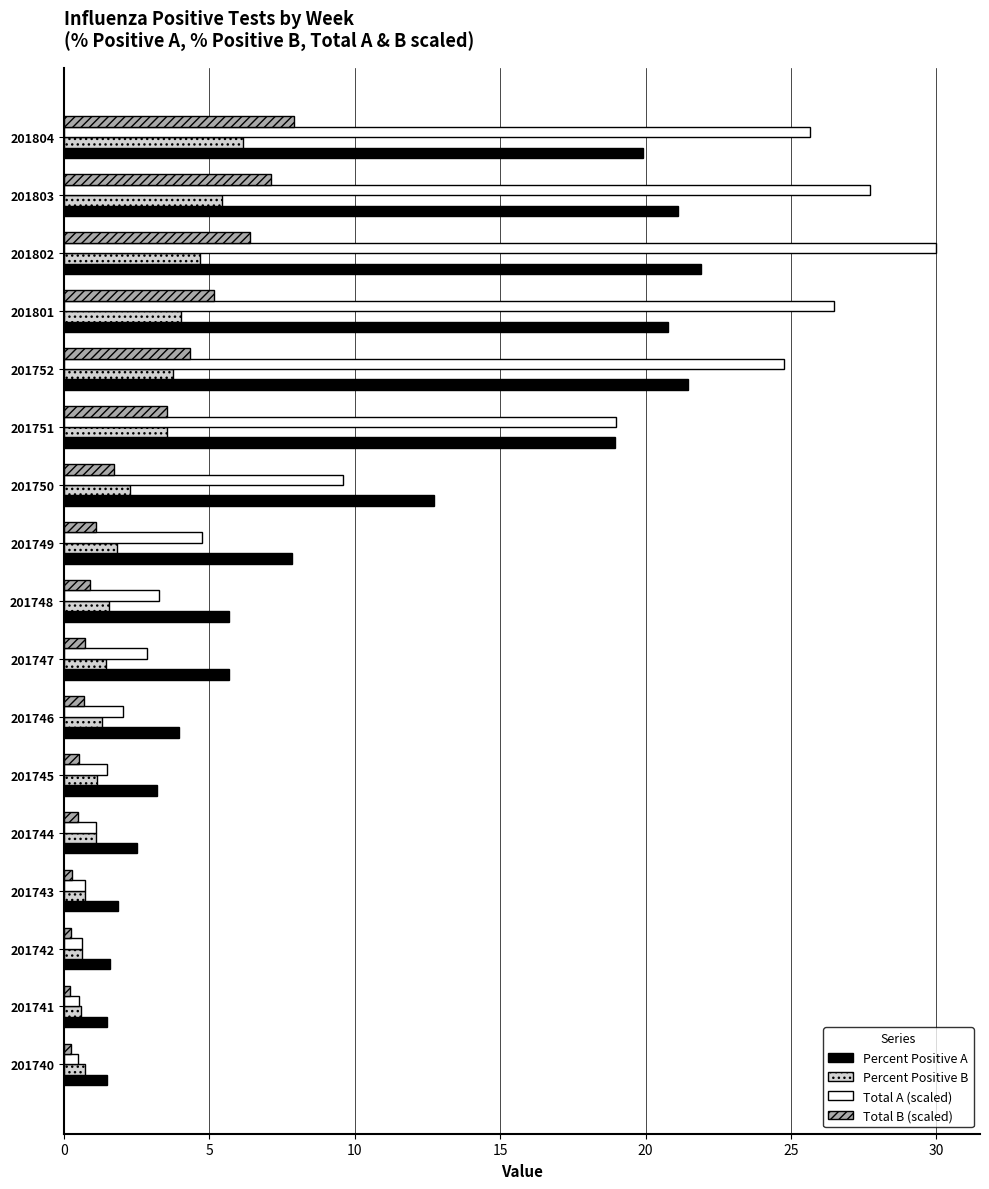

At which label is Total A (scaled) closest to 15?

201751